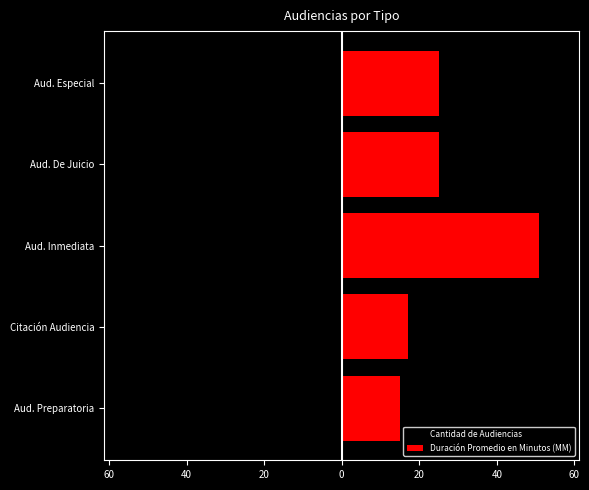

Between Aud. De Juicio and Aud. Especial, which series saw the biggest shift?

Cantidad de Audiencias